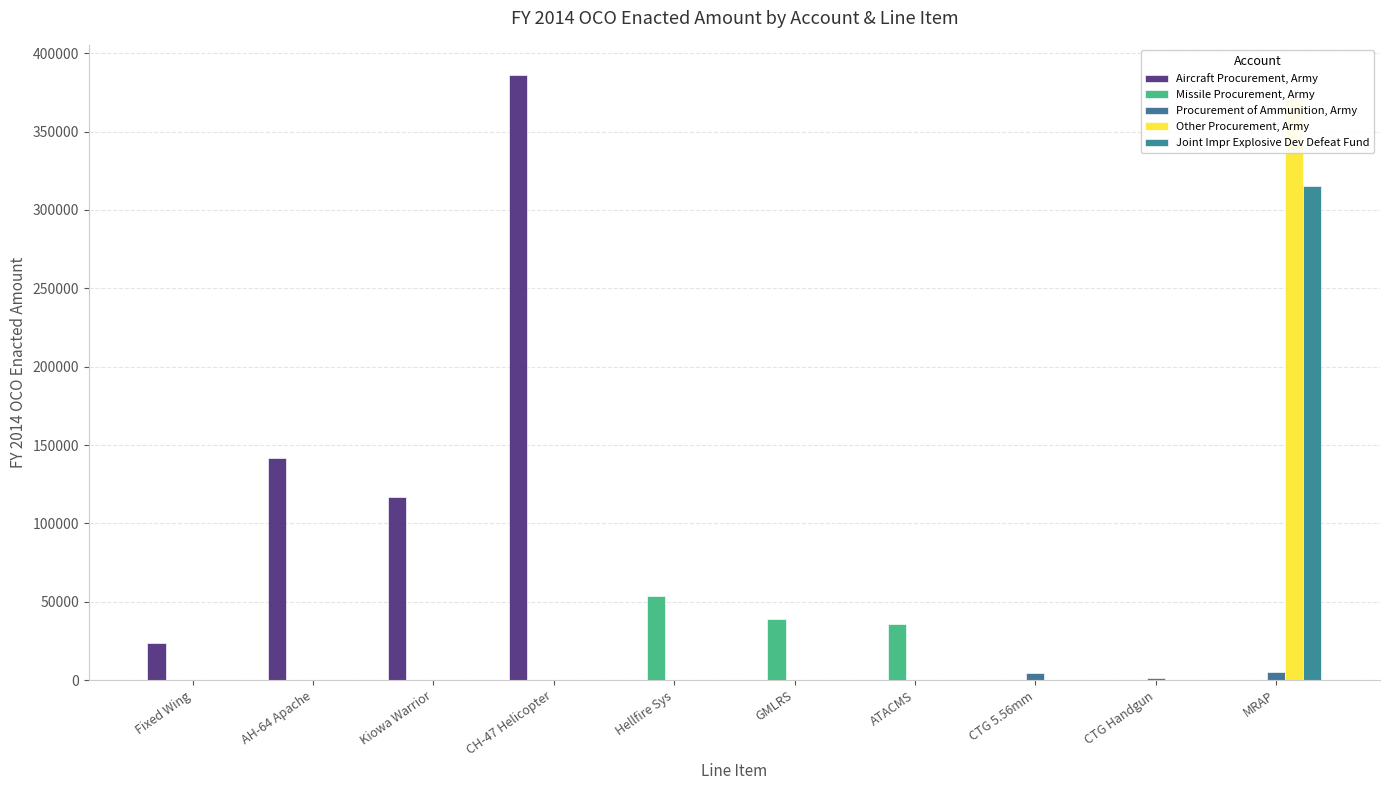

What is the total value across all series at ATACMS?

35600